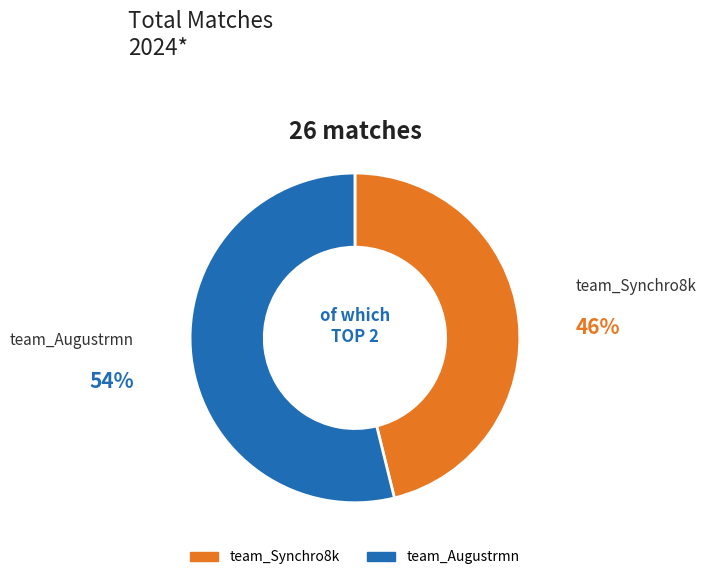

Which category has the smallest portion of the pie?

team_Synchro8k